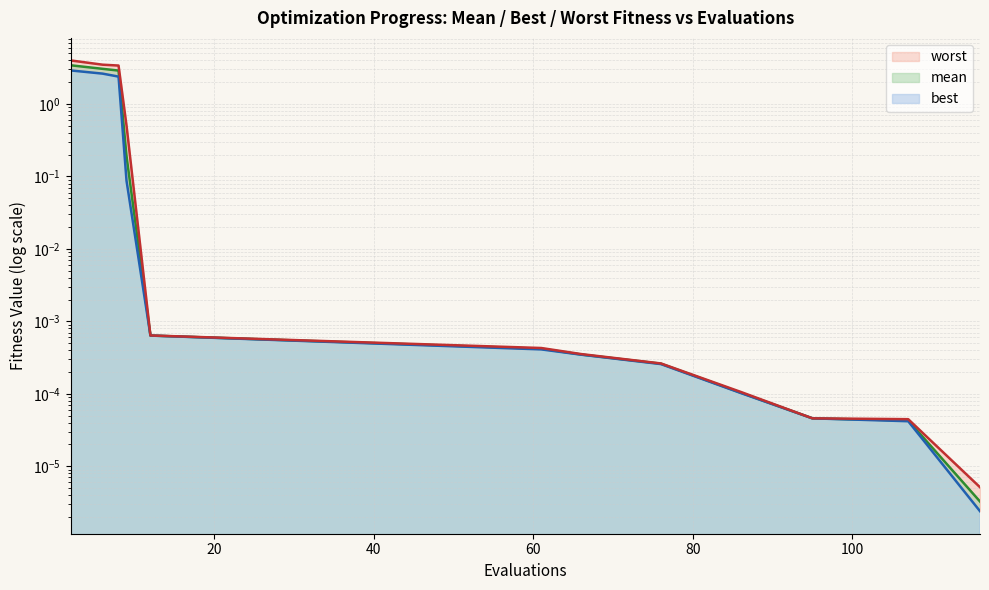

Reading left to right, extract all data points from this chart.

mean: 3.4	3.1	2.9	0.2	0.0	0.0	0.0	0.0	0.0	0.0	0.0	0.0
best: 2.9	2.6	2.4	0.1	0.0	0.0	0.0	0.0	0.0	0.0	0.0	0.0
worst: 4.0	3.5	3.4	0.5	0.0	0.0	0.0	0.0	0.0	0.0	0.0	0.0